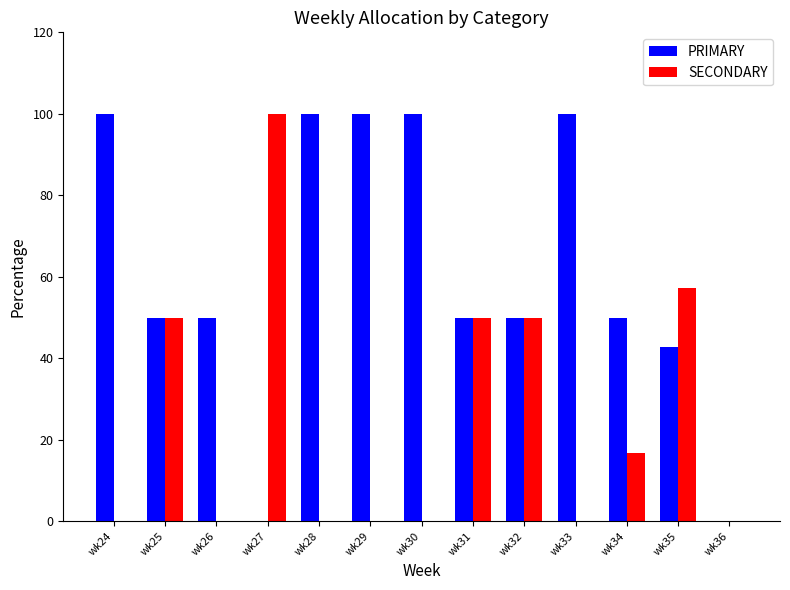

Is it true that SECONDARY equals 57.1 at wk35?

True